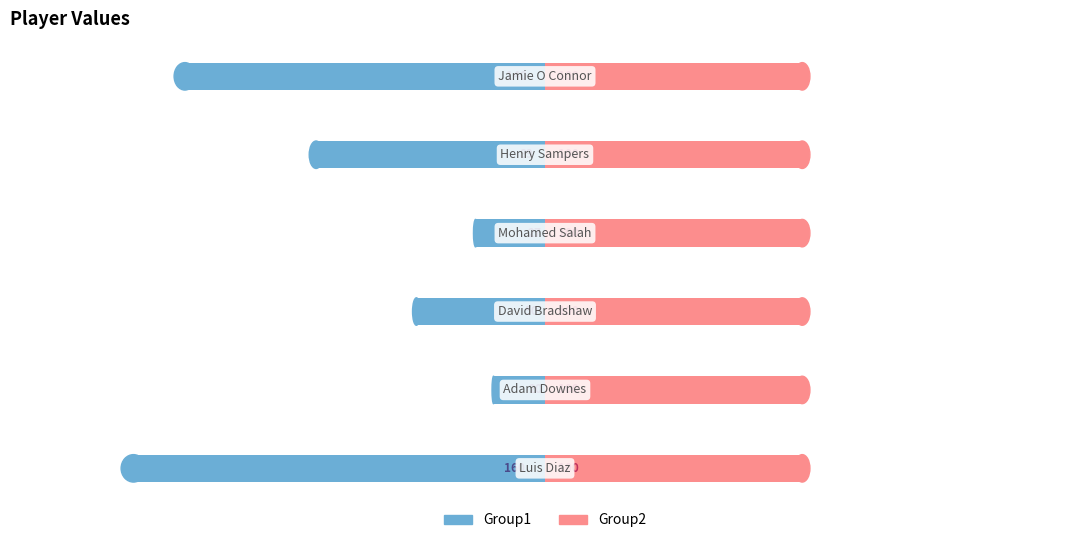

What is the spread (max minus min) of values at 0?

140.3